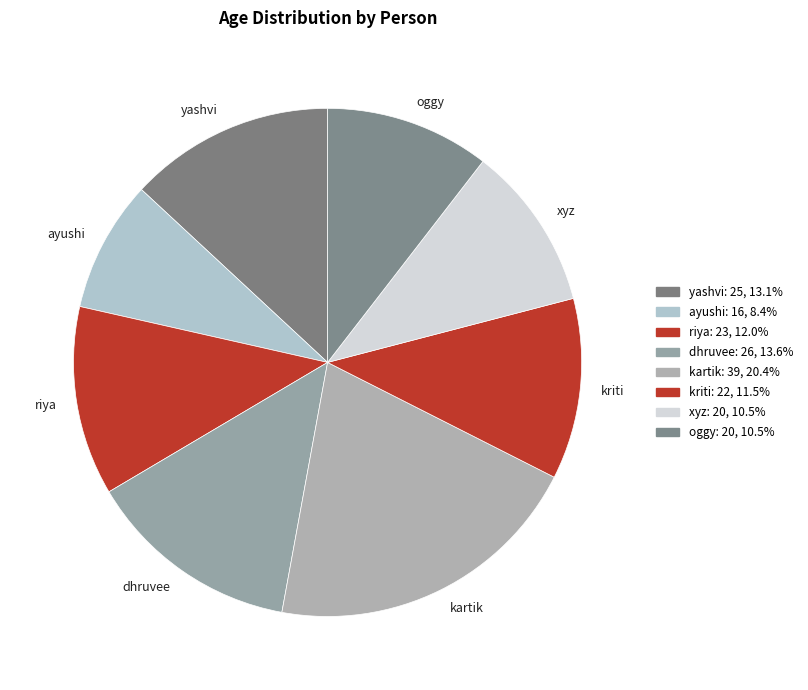

How many slices are in this pie chart?

8